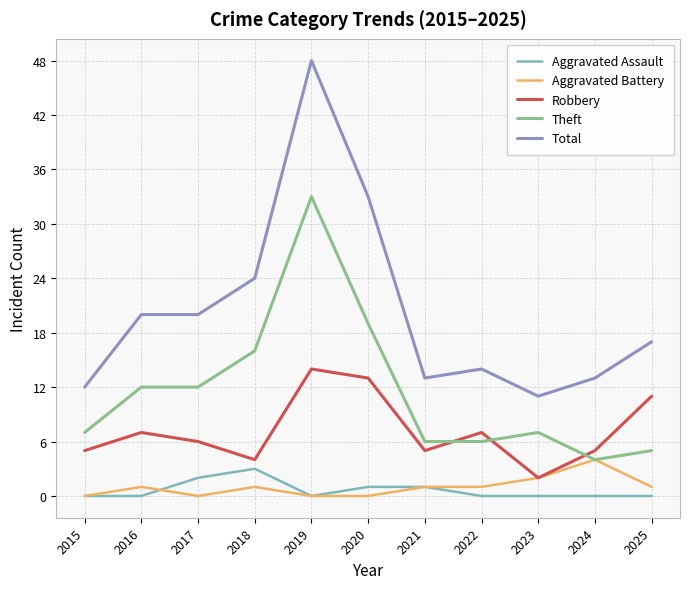

Where is the first local minimum for Robbery?

2018